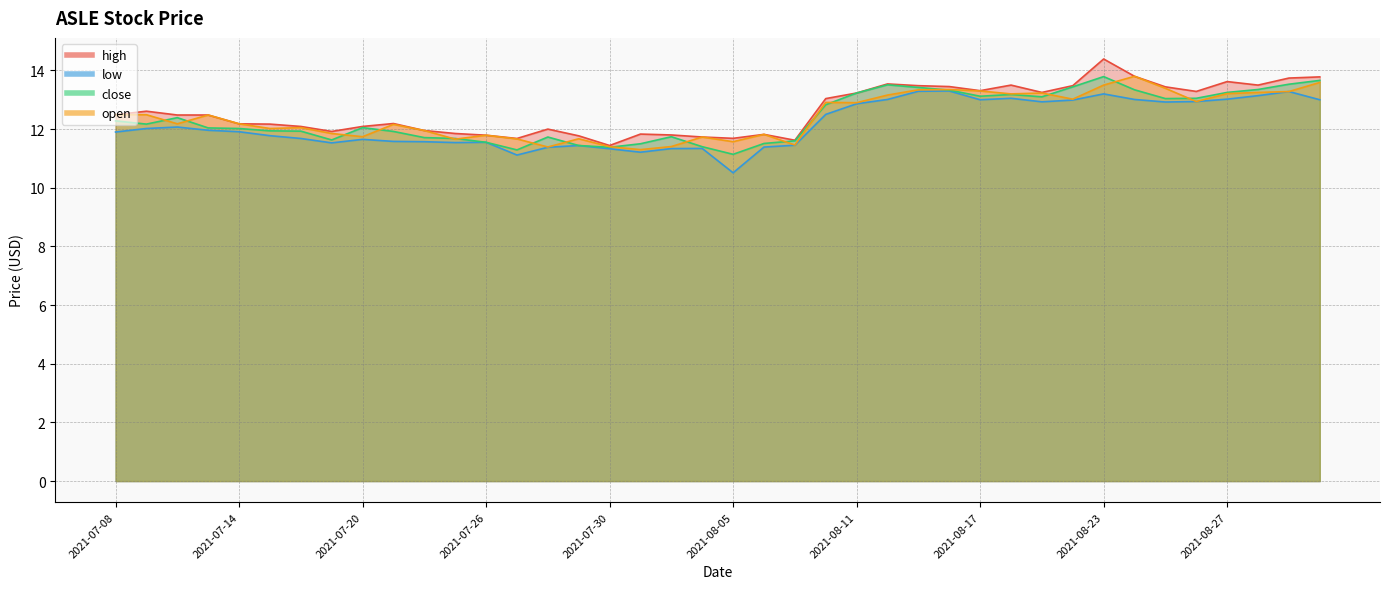

The value of close at 2021-08-09 is 2.9. True or false?

False